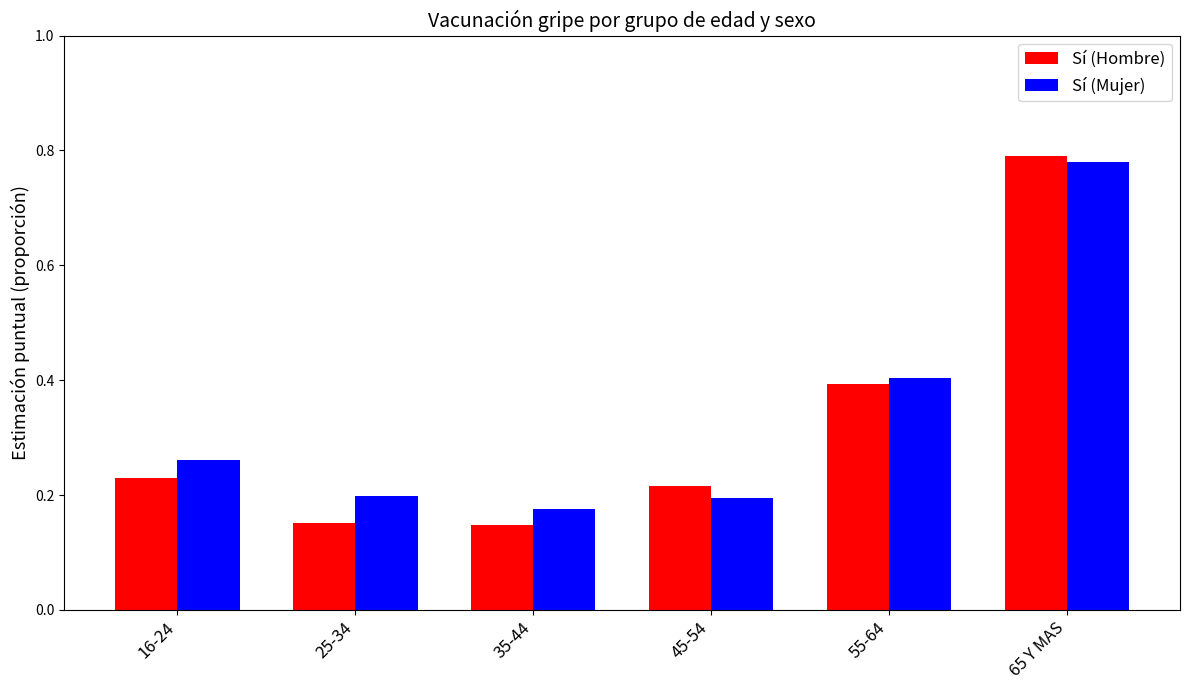

What is the sum of the Sí (Mujer) values at 45-54 and 65 Y MAS?

1.0